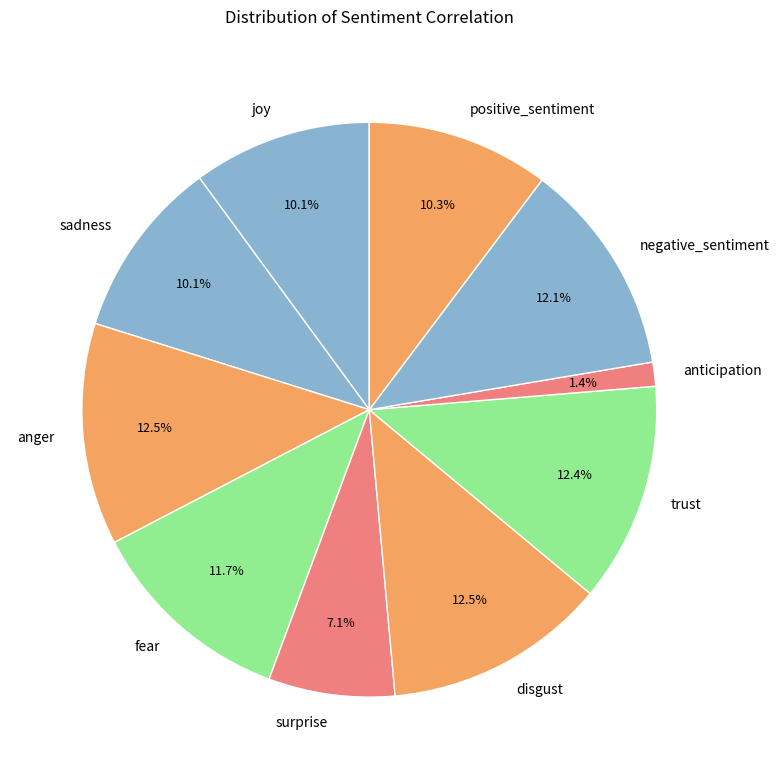

Combined, what portion of the pie is negative_sentiment and surprise?

19.2%